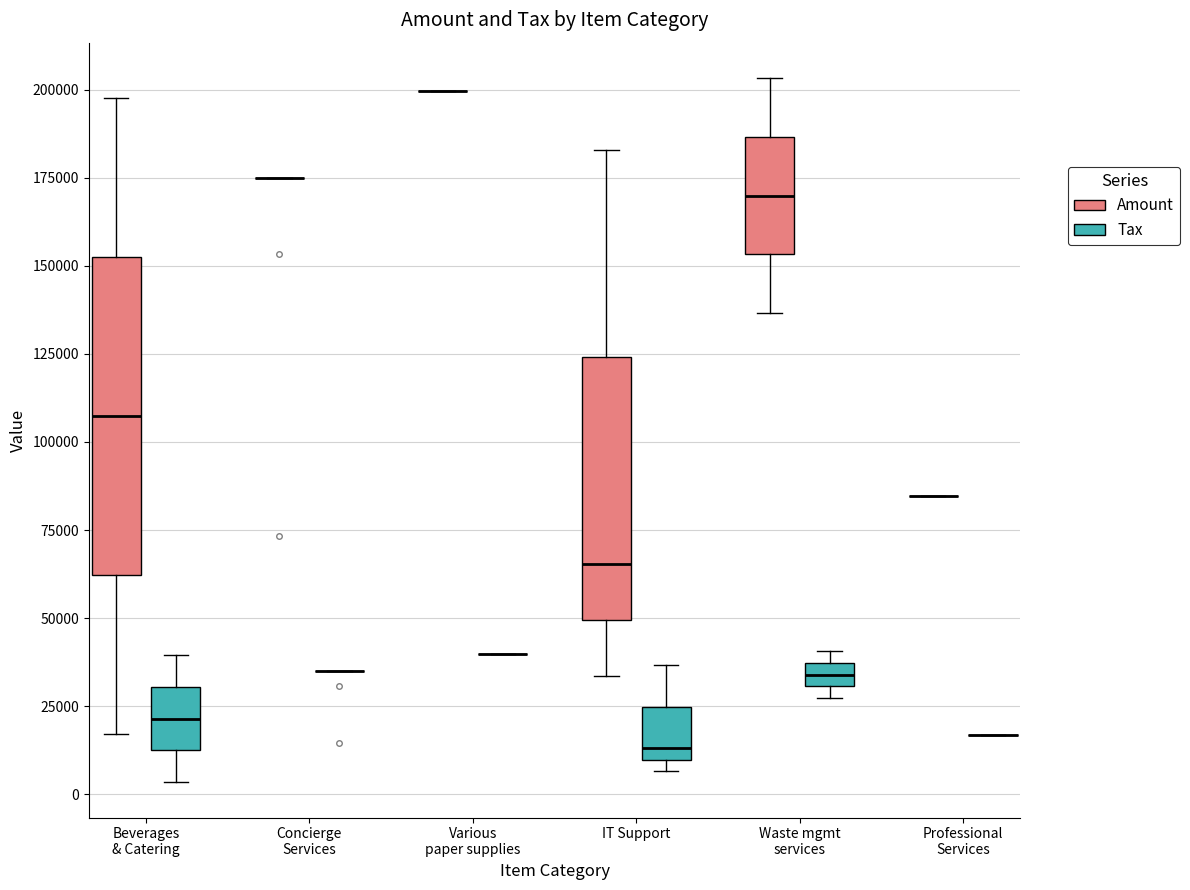

Which box is the tallest, from its lower edge to its upper edge?

Beverages & Catering (Amount)